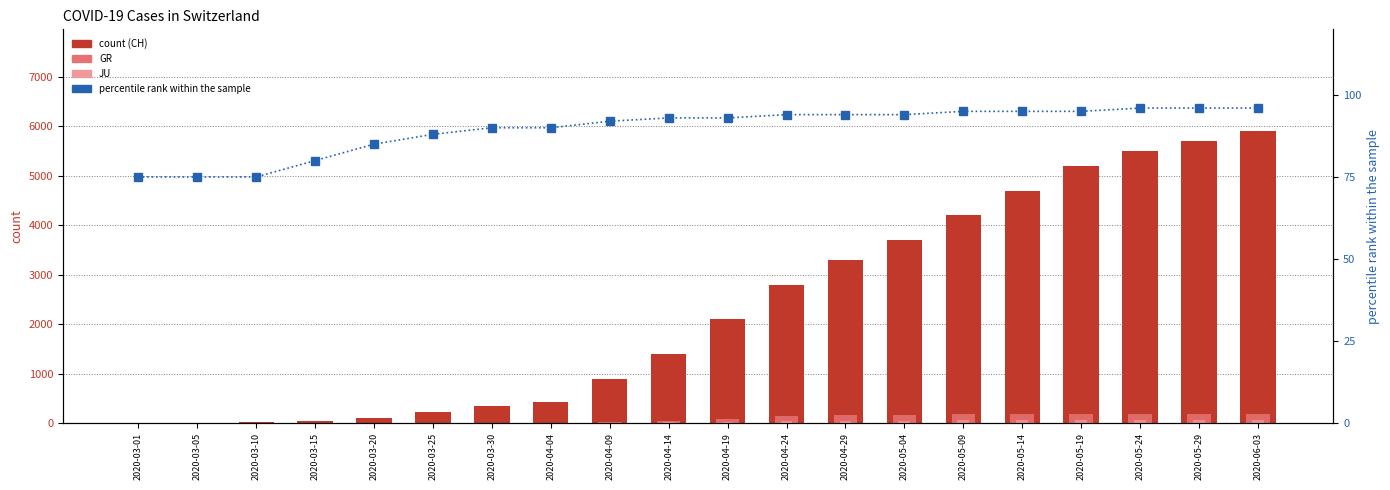

What is the value of the JU bar at the 12th from the left?

35